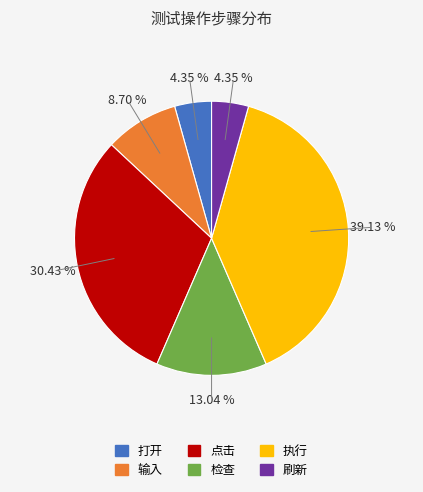

To the nearest percent, what is the difference between the largest and smallest slice percentages?

35%